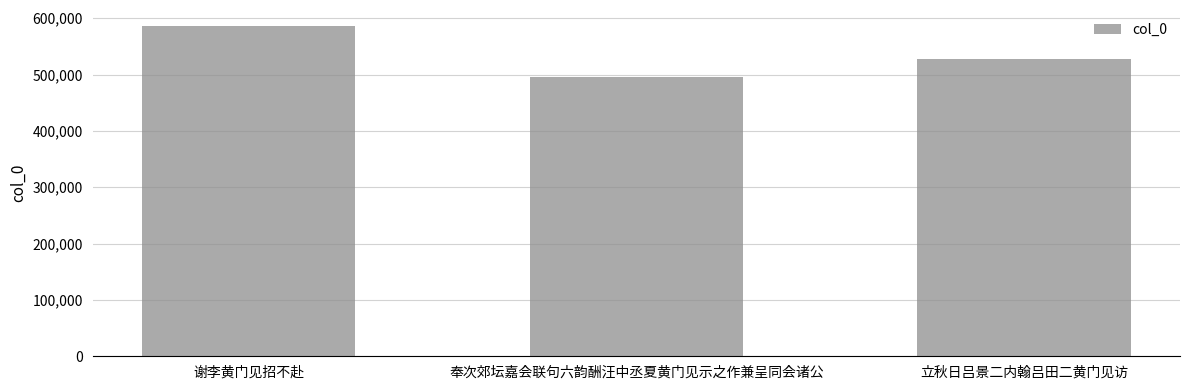

Rank the categories by value from highest to lowest.

谢李黄门见招不赴, 立秋日吕景二内翰吕田二黄门见访, 奉次郊坛嘉会联句六韵酬汪中丞夏黄门见示之作兼呈同会诸公